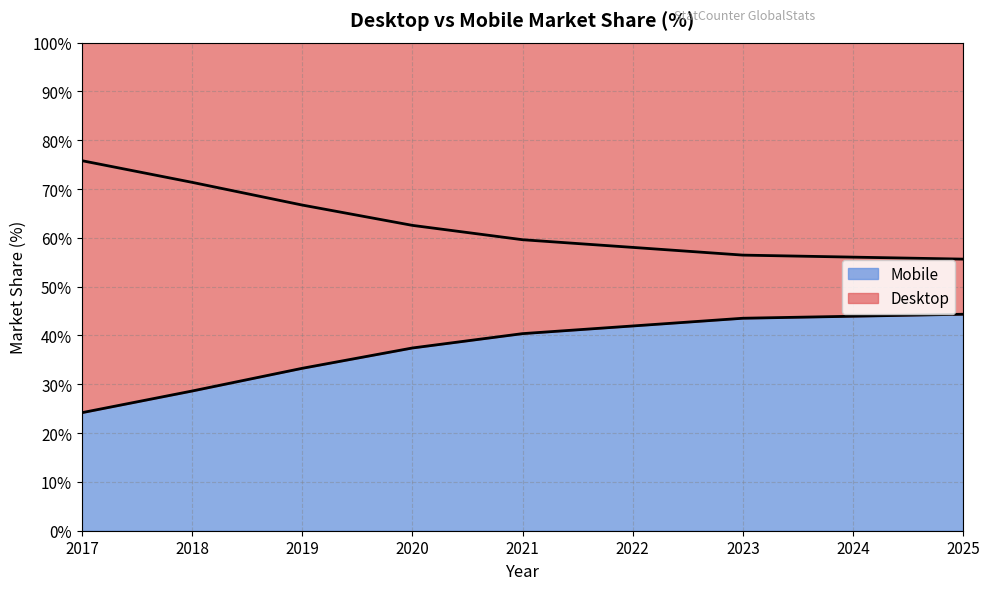

The Mobile series shows 90.1 at 2021. True or false?

False